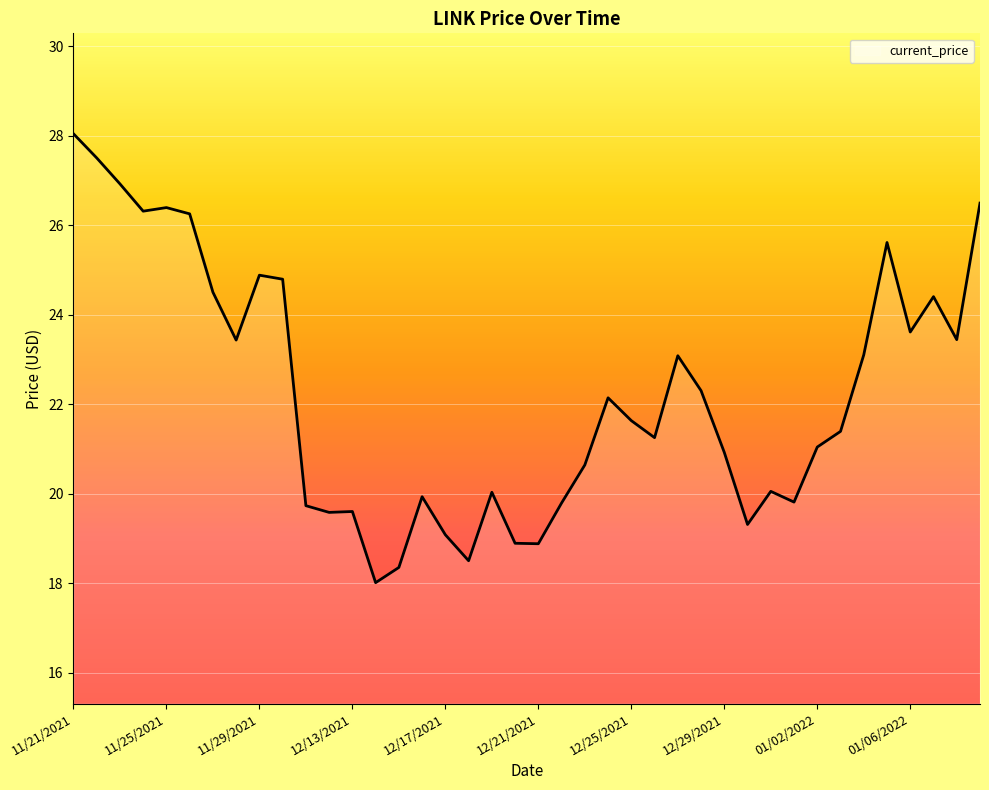

What is the smallest value displayed?

18.0